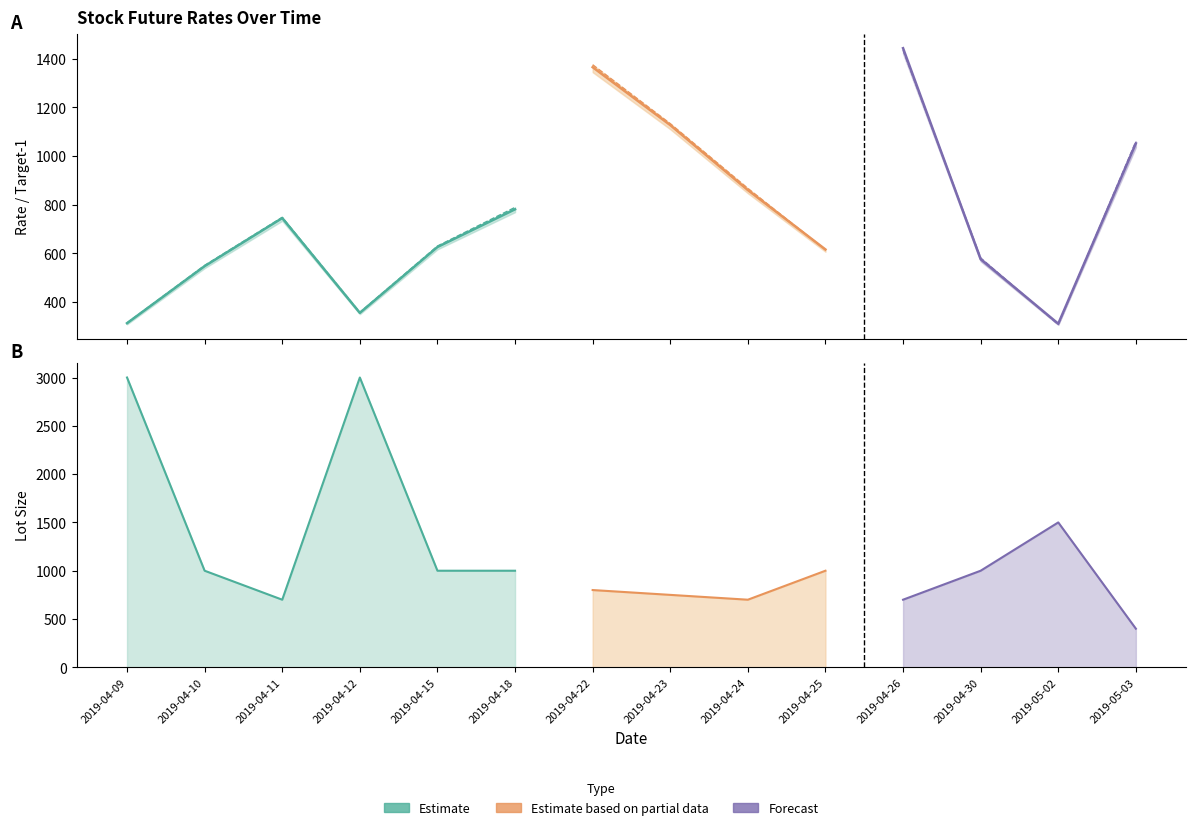

Is this an area chart (filled region under the line)?

No